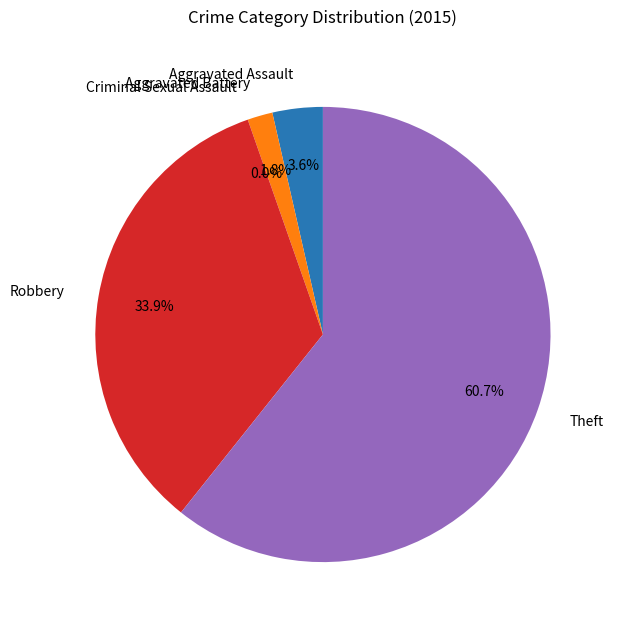

Does any single category account for the majority?

Yes